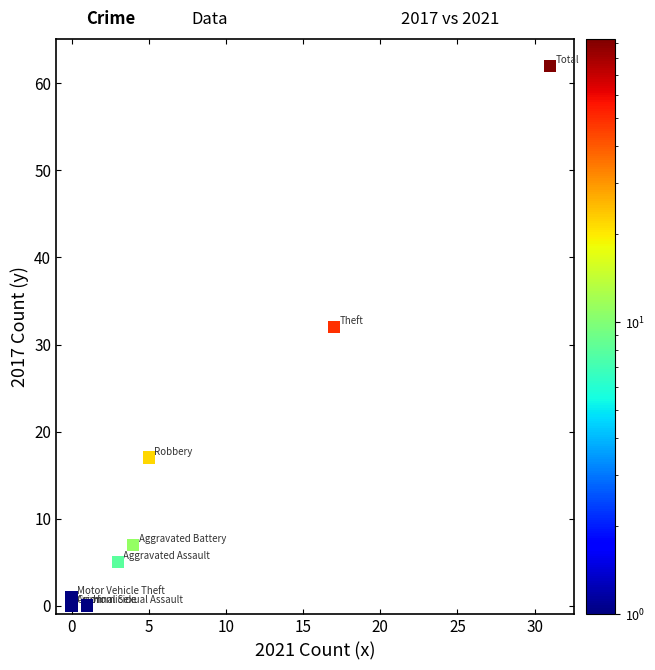

What Y value in the scatter plot is closest to 31?

32